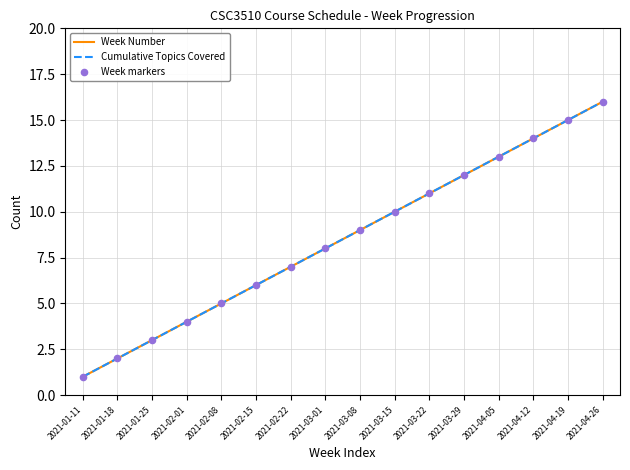

Does the chart have visible grid lines?

Yes